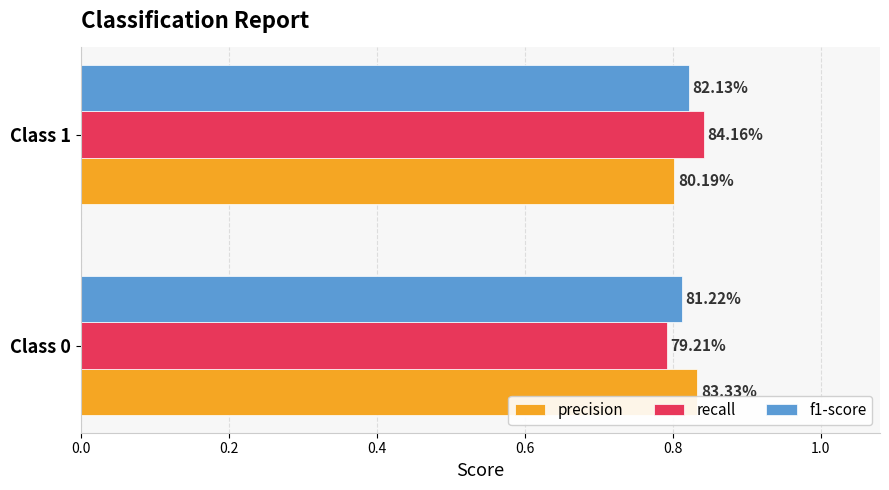

What are all the series names shown in the legend?

precision, recall, f1-score